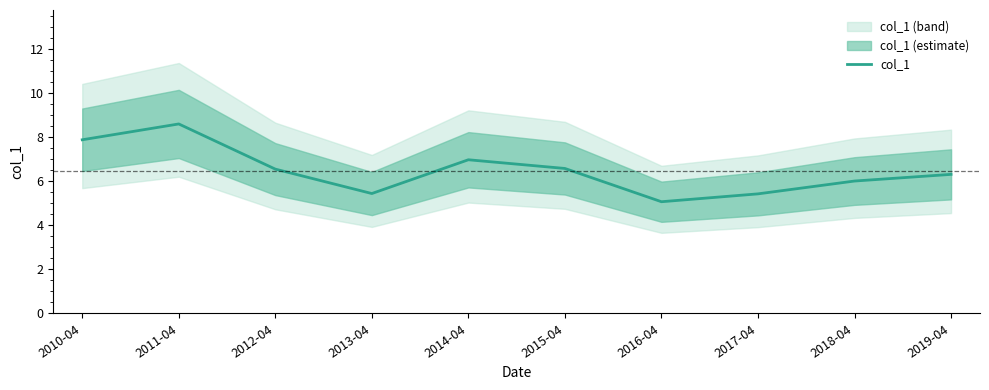

What is the label of the 9th point from the right?

2011-04